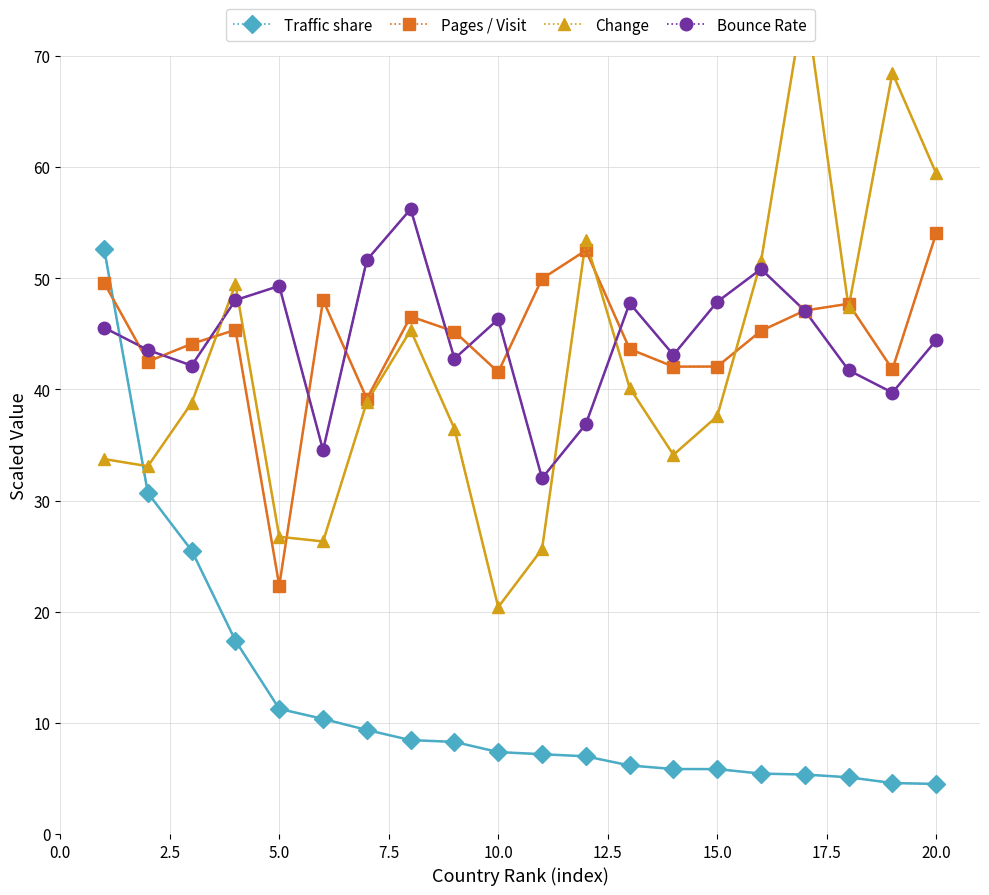

Read the Traffic share value at 15.0.

5.8